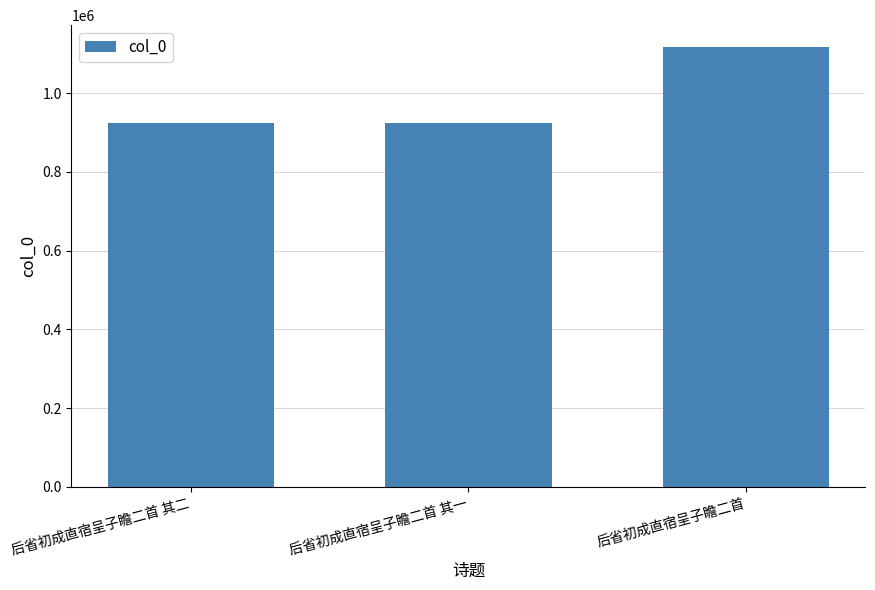

Approximately how many times larger is the value at 后省初成直宿呈子瞻二首 其一 compared to 后省初成直宿呈子瞻二首 其二?

1.0